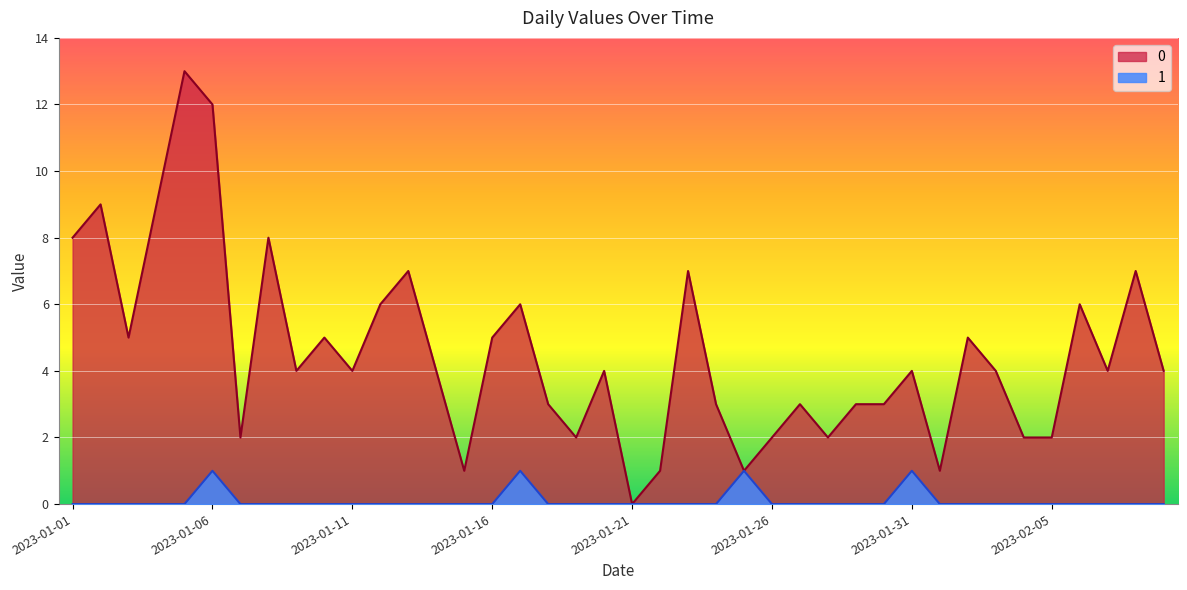

Reading left to right, transcribe all the data shown in this chart.

0: 8	9	5	9	13	12	2	8	4	5	4	6	7	4	1	5	6	3	2	4	0	1	7	3	1	2	3	2	3	3	4	1	5	4	2	2	6	4	7	4
1: 0	0	0	0	0	1	0	0	0	0	0	0	0	0	0	0	1	0	0	0	0	0	0	0	1	0	0	0	0	0	1	0	0	0	0	0	0	0	0	0